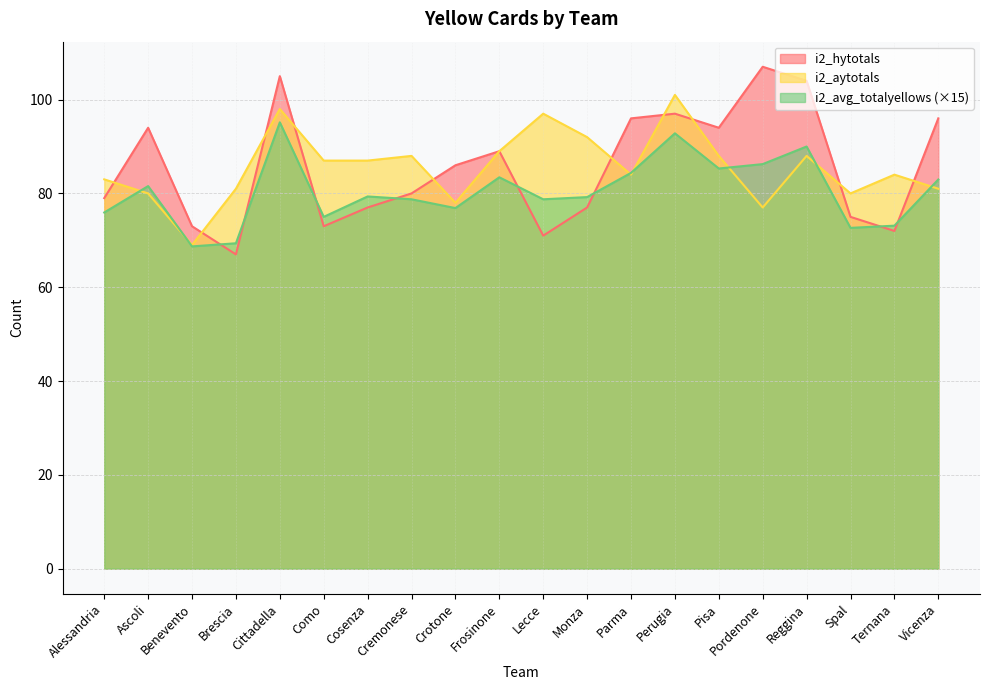

How many lines are shown in the chart?

3